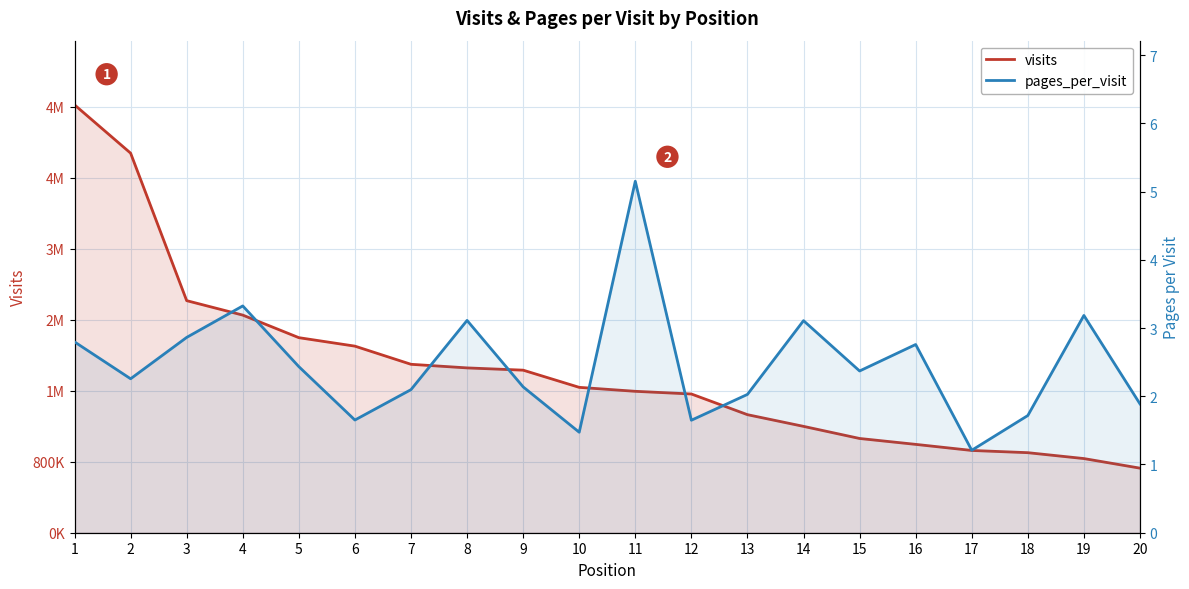

True or false: visits and pages_per_visit intersect in this chart.

False